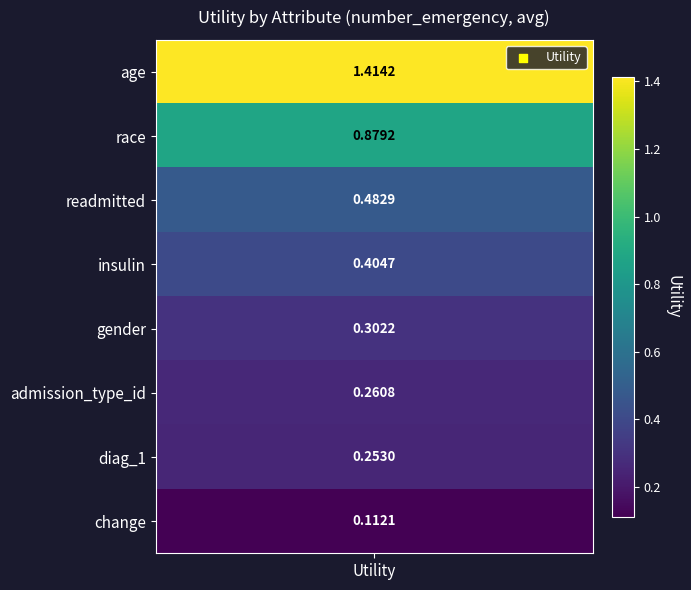

What is the sum of all values?

4.1